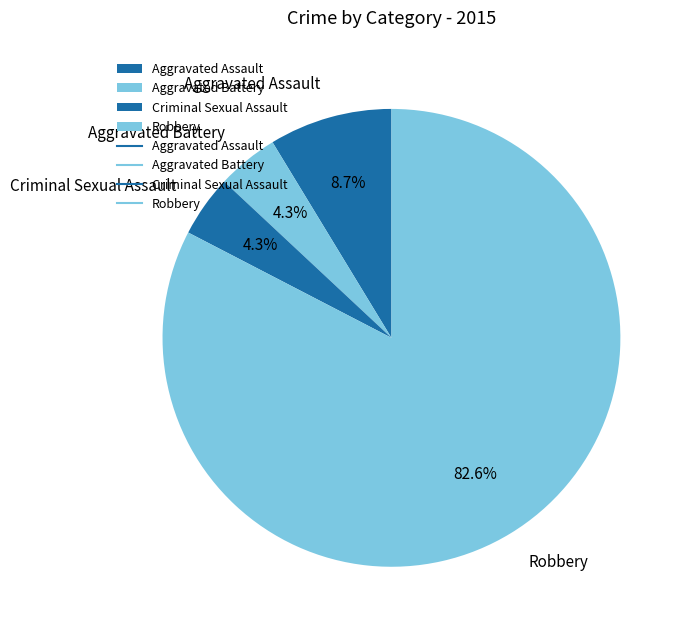

Between Aggravated Assault and Criminal Sexual Assault, which is larger?

Aggravated Assault